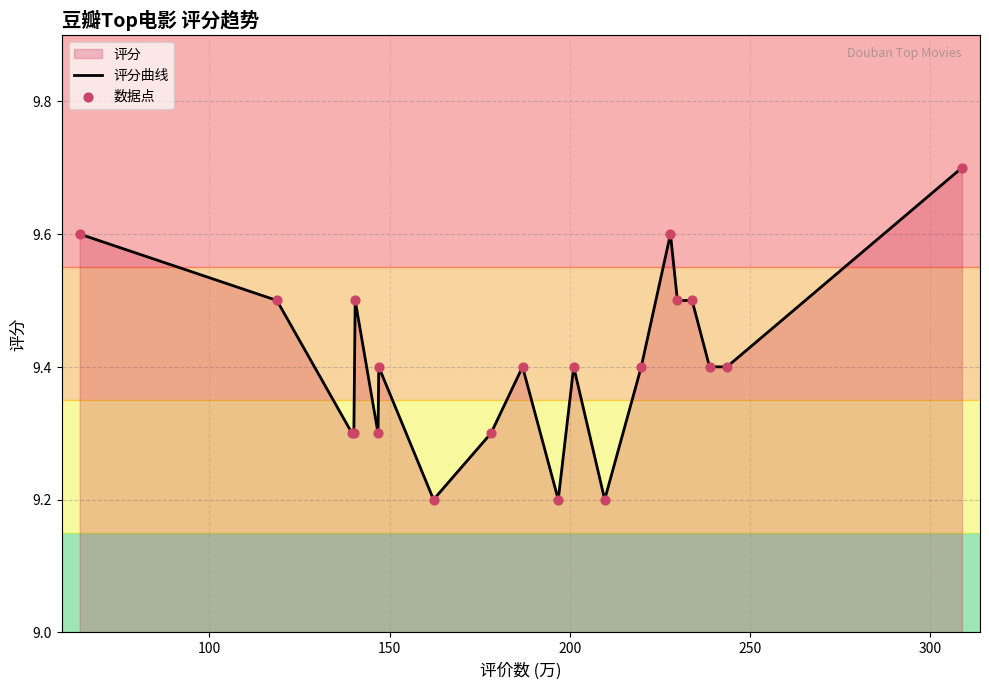

Which series reaches the minimum Y coordinate?

评分曲线